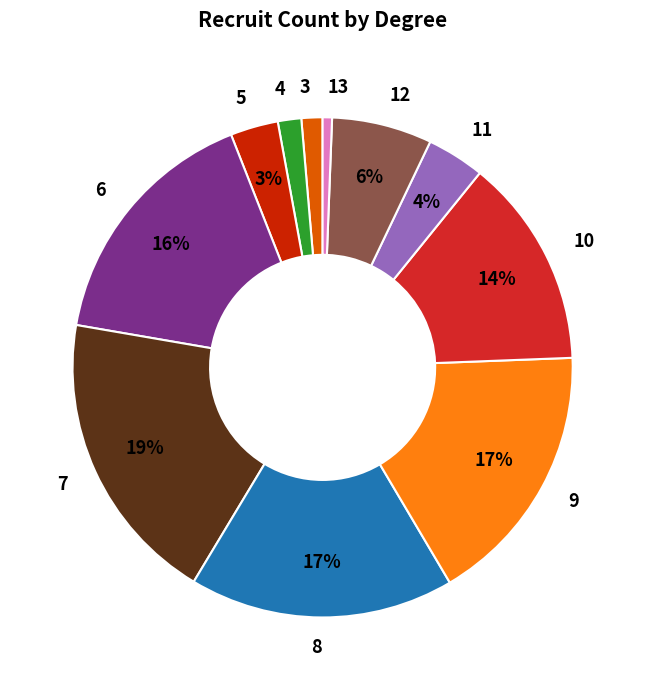

To the nearest percent, what portion does 9 represent?

17%